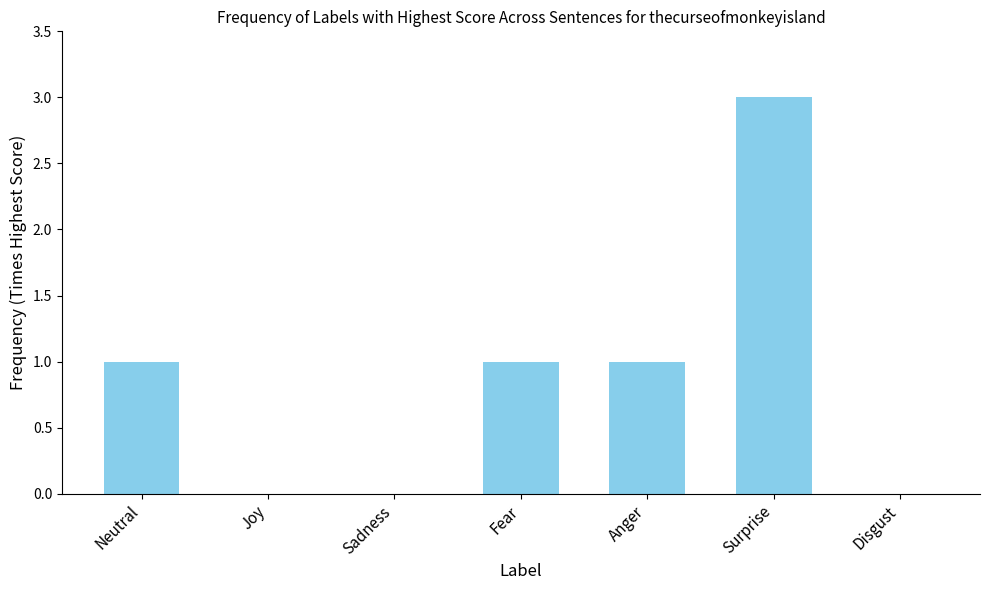

Are the bars grouped side by side (vs. stacked)?

No